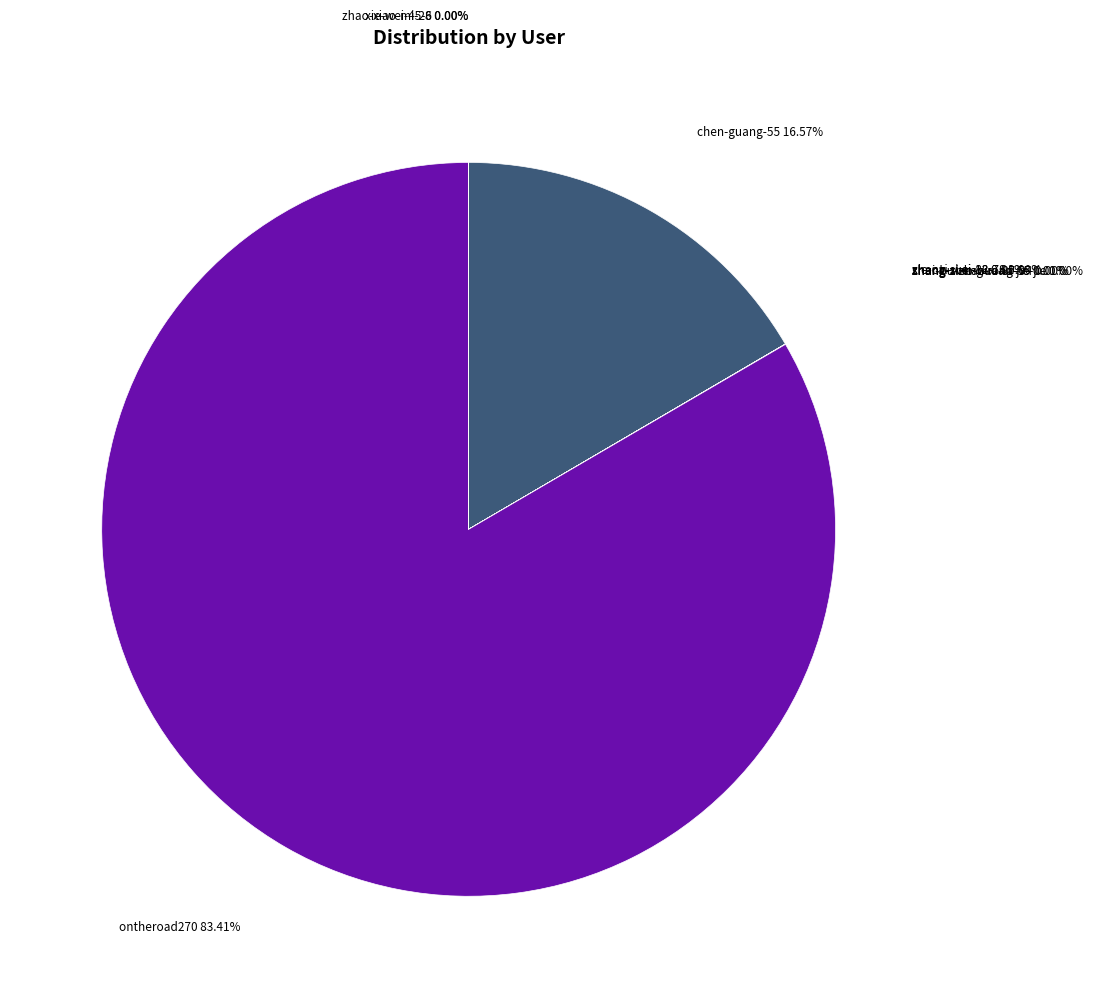

How many slices are in this pie chart?

9